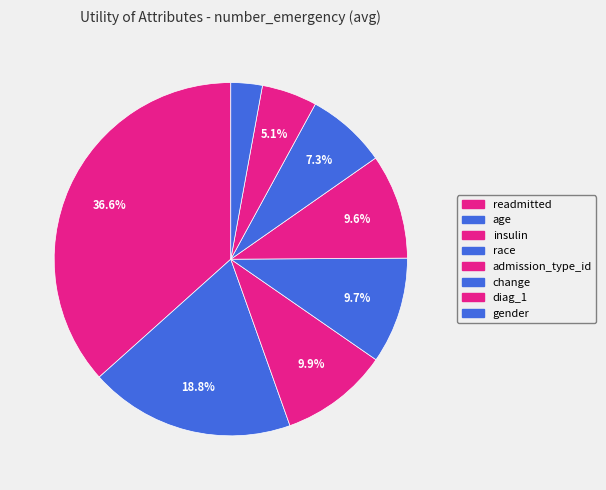

To the nearest percent, what percentage of the pie is admission_type_id?

10%